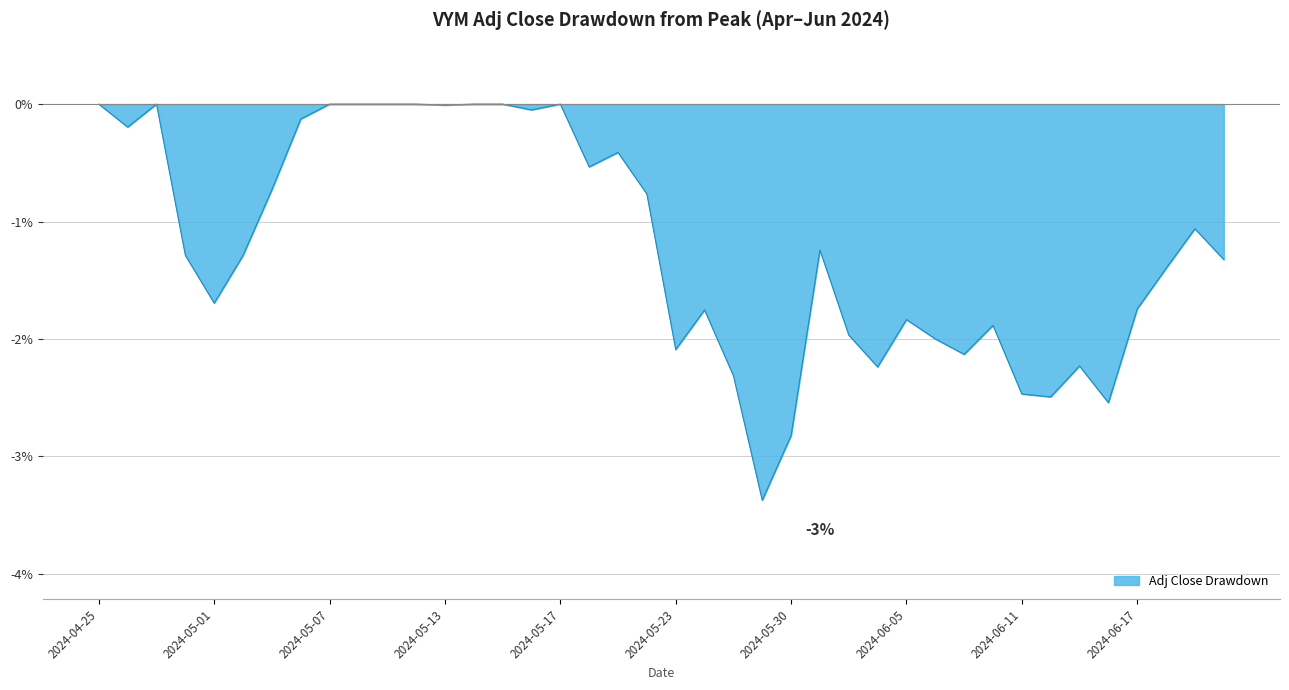

What is the difference between the maximum and minimum values?

3.4